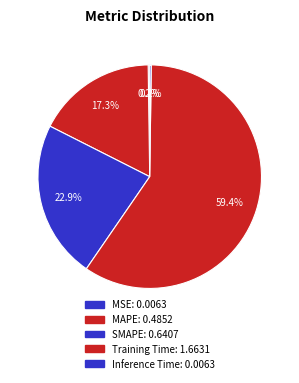

Between Inference Time and MAPE, which is larger?

MAPE